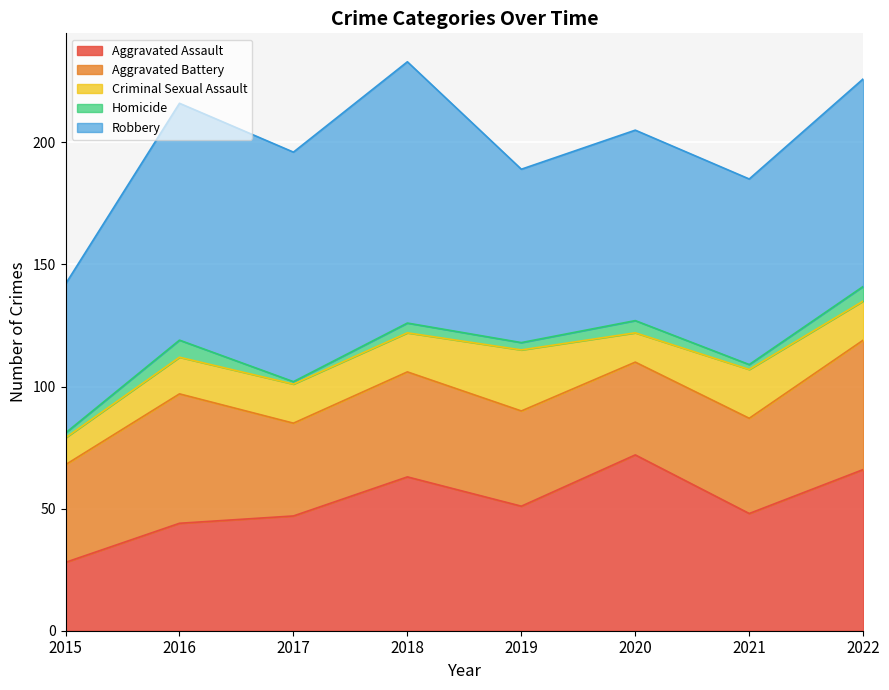

Reading left to right, transcribe all the data shown in this chart.

Aggravated Assault: 28	44	47	63	51	72	48	66
Aggravated Battery: 40	53	38	43	39	38	39	53
Criminal Sexual Assault: 11	15	16	16	25	12	20	16
Homicide: 2	7	1	4	3	5	2	6
Robbery: 61	97	94	107	71	78	76	85